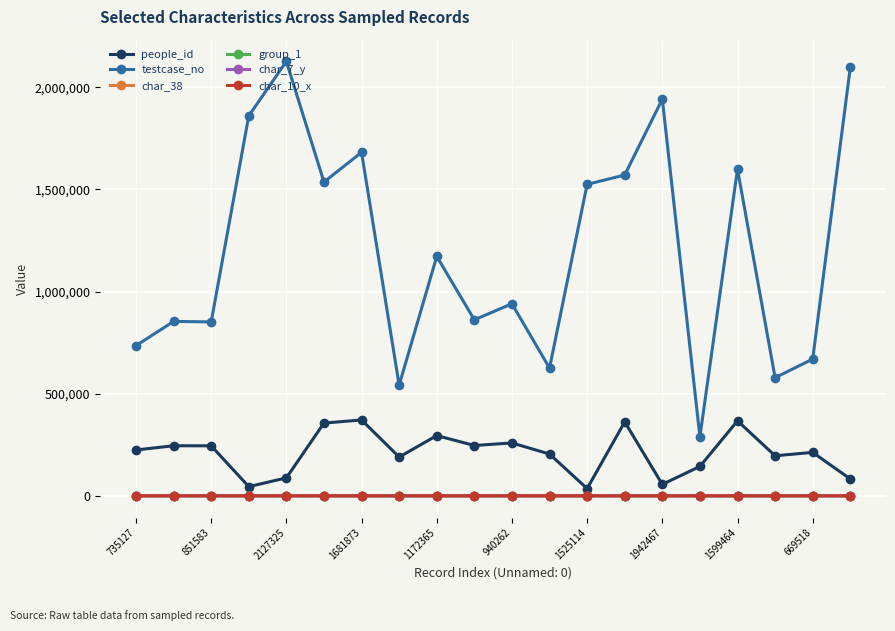

Which series has the widest spread of values?

testcase_no